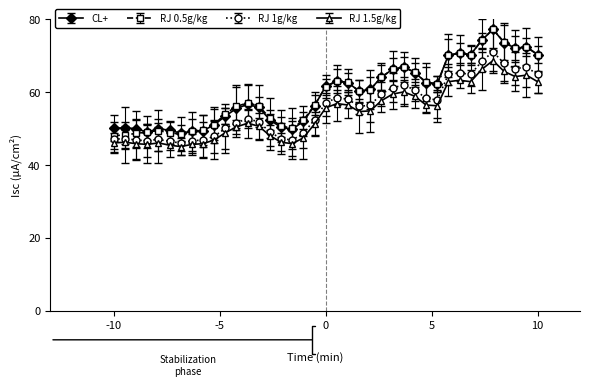

True or false: CL+ has more than 1 interior local peaks.

True